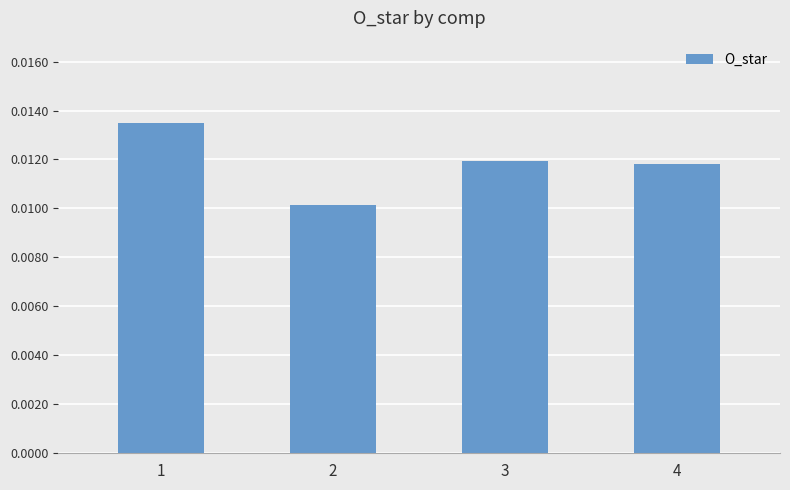

How many values are between 0 and 1?

4